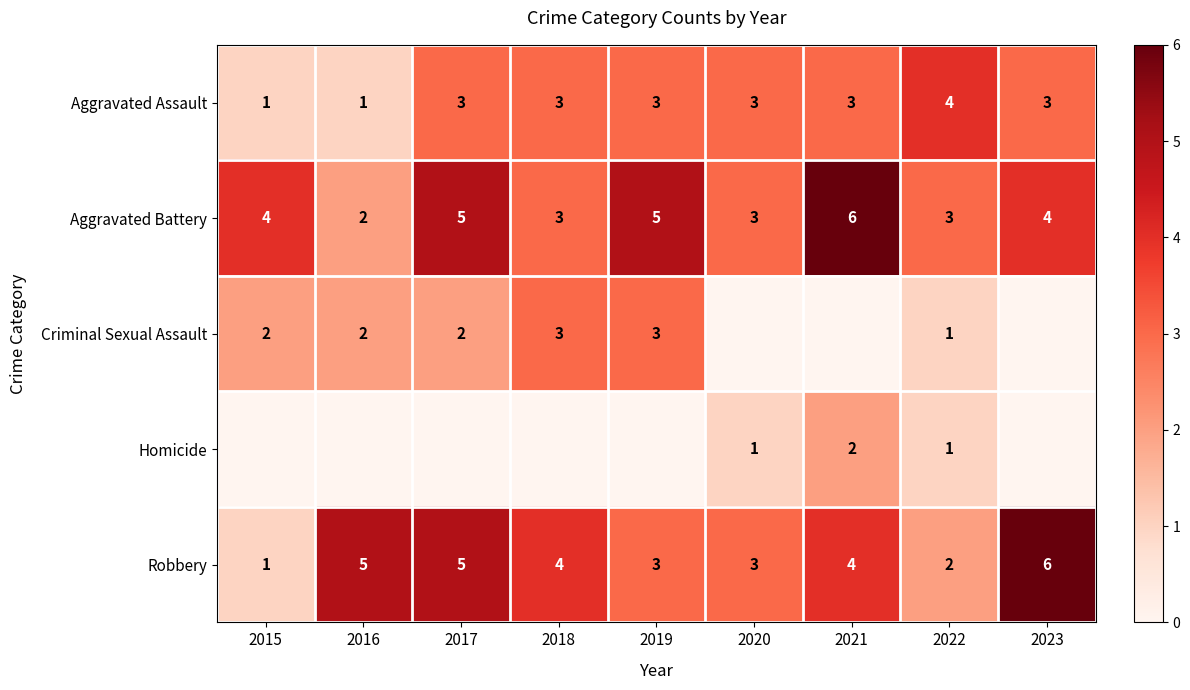

What is the sum of the Aggravated Battery values at 2021 and 2019?

11